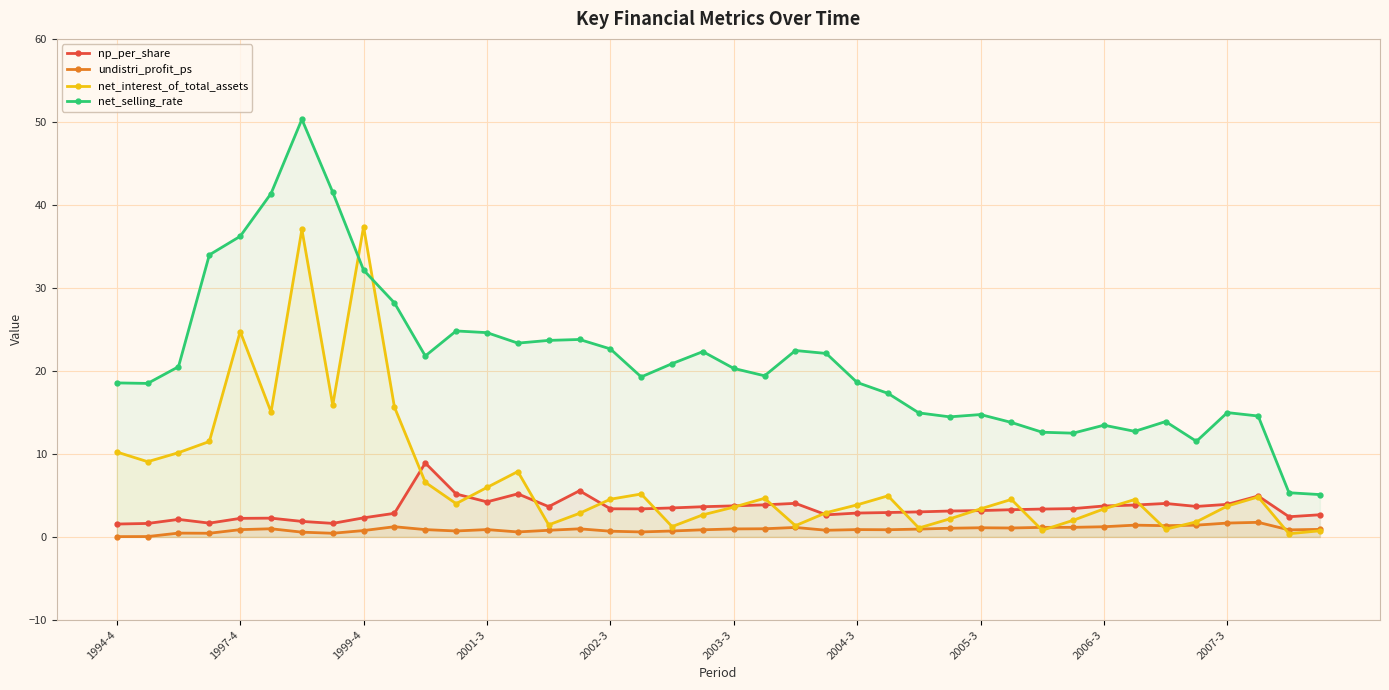

True or false: undistri_profit_ps has more than 1 interior local peaks.

True